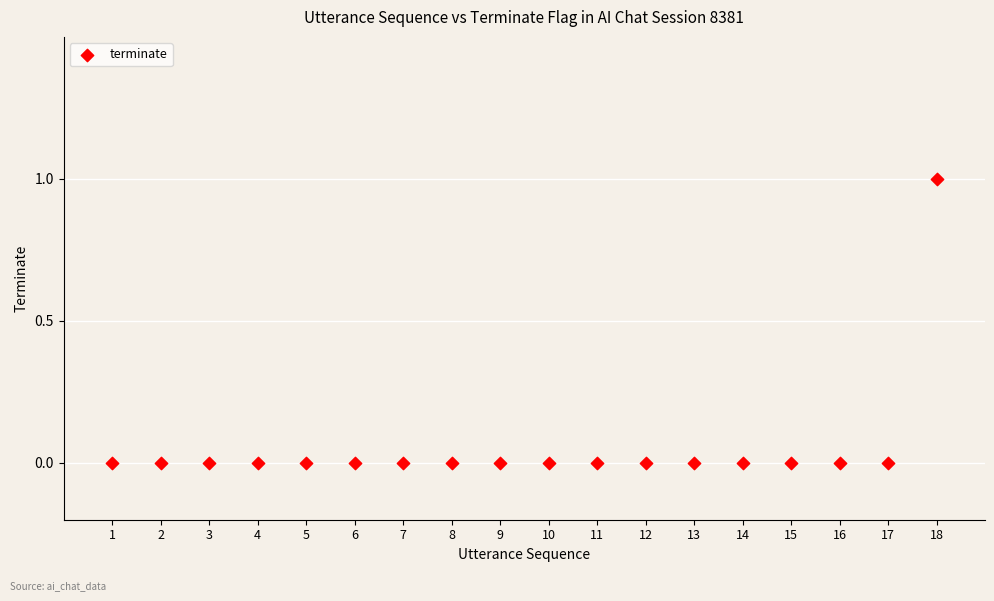

What is the range of X values (max minus min)?

17